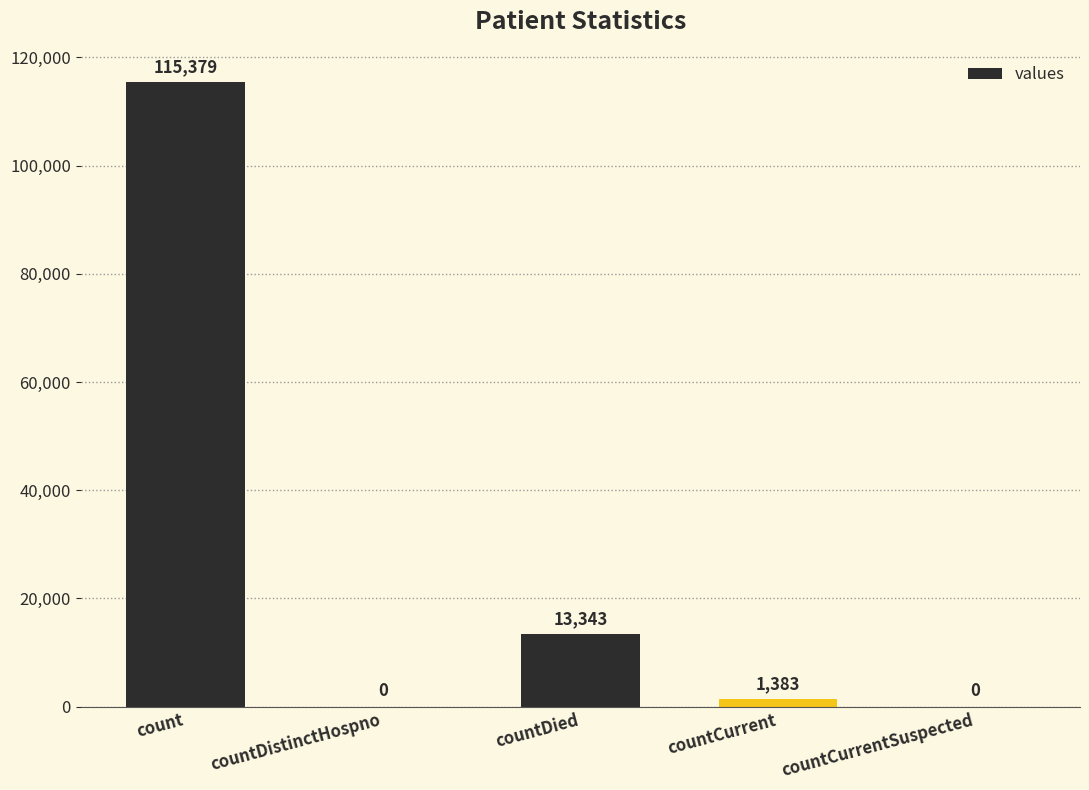

Which label corresponds to the largest value in the chart?

count